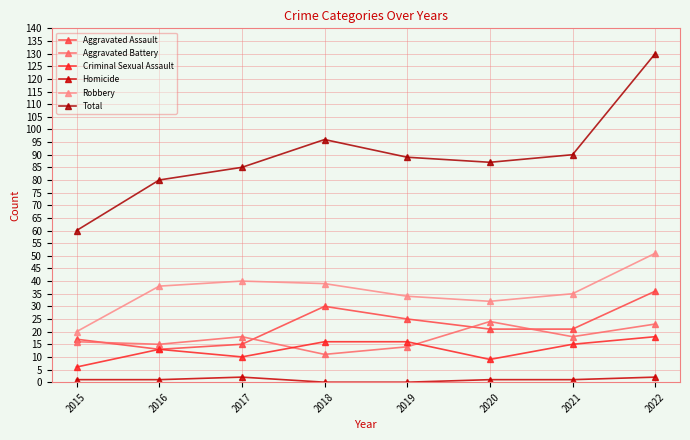

Rank the categories by Aggravated Battery value from highest to lowest.

2020, 2022, 2017, 2021, 2015, 2016, 2019, 2018